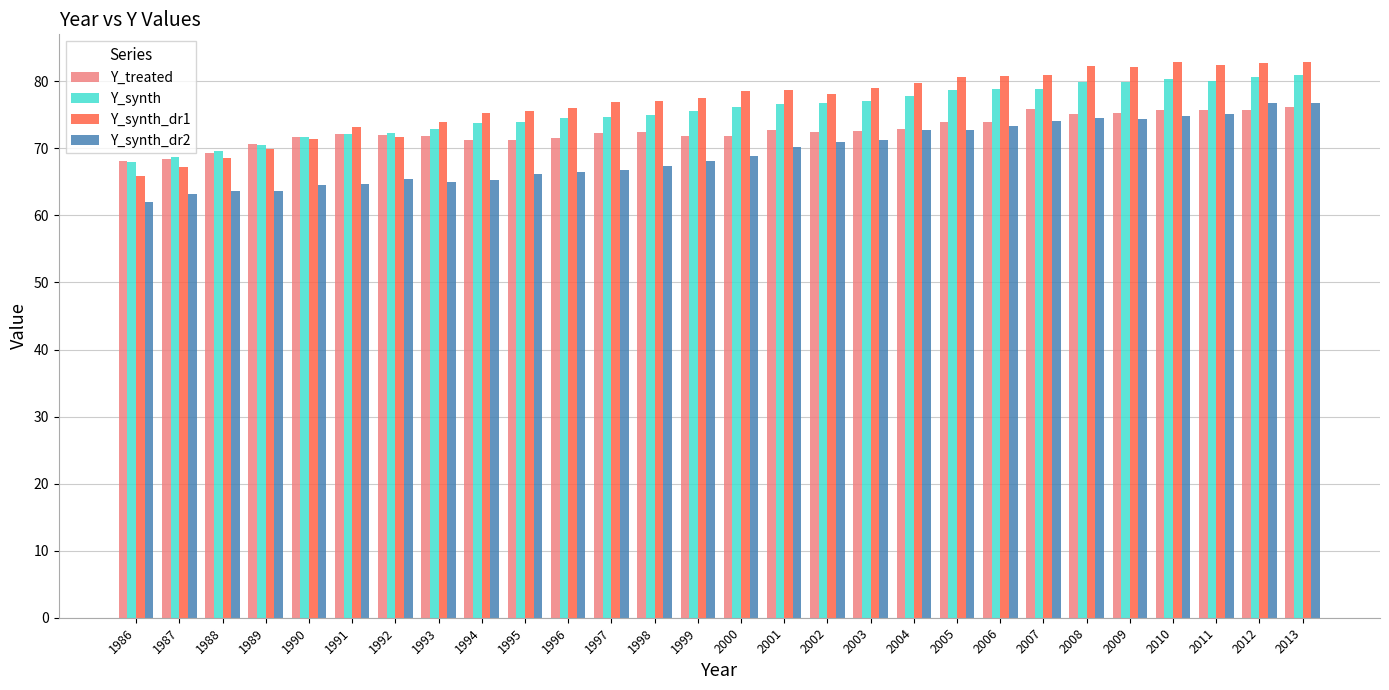

The value of Y_synth_dr1 at 2005 is 36.8. True or false?

False